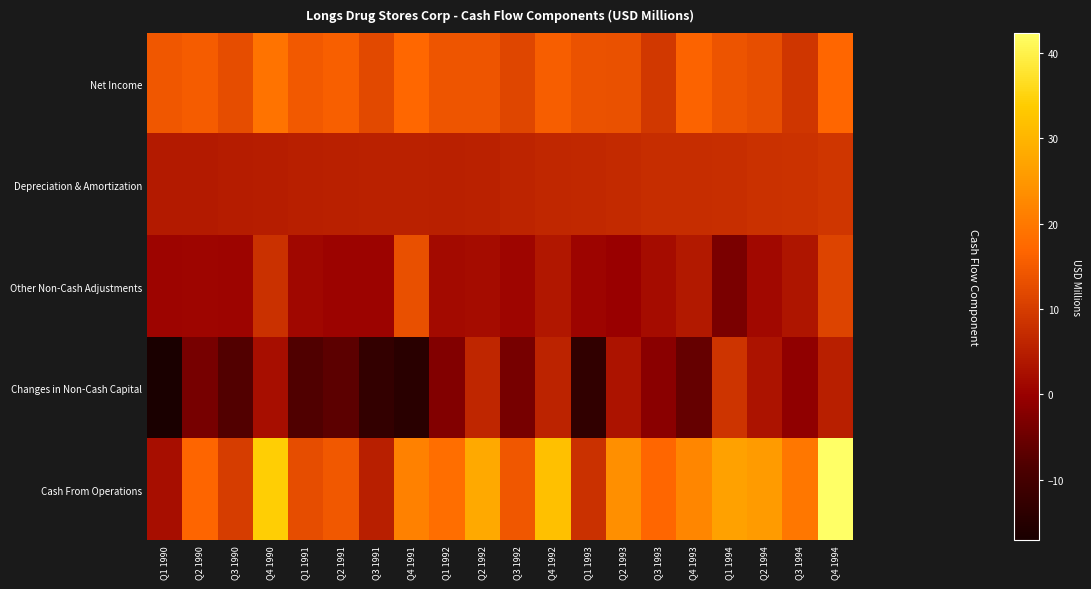

Which series changed the most between Q4 1993 and Q2 1994?

Changes in Non-Cash Capital